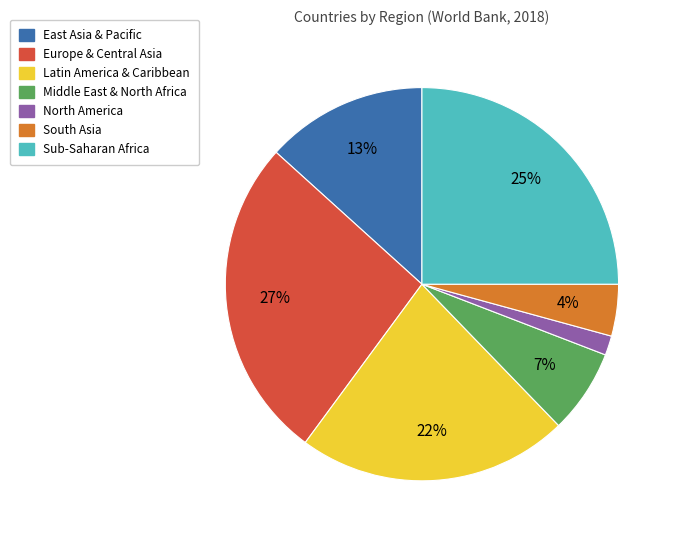

Is Sub-Saharan Africa the majority of the pie?

No